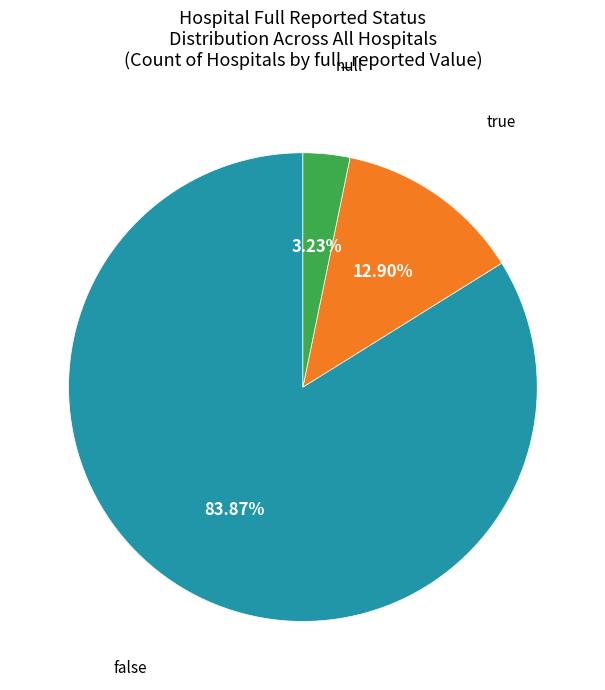

Do true and false together represent more than half of the pie?

Yes